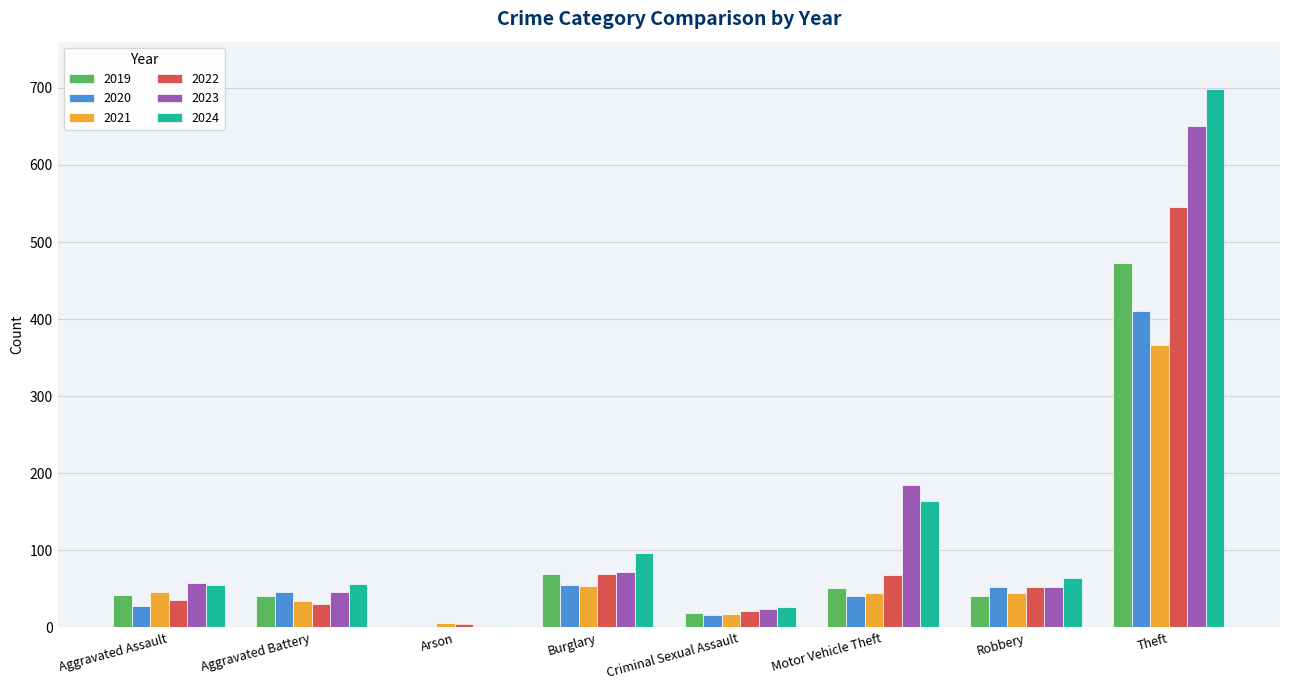

Is the value of 2024 at Robbery greater than the value of 2019 at Aggravated Assault?

Yes